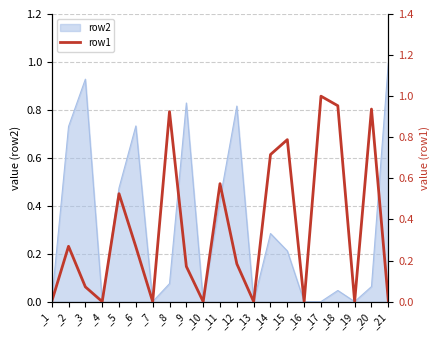

The chart shows a value of 0.0 at _3. True or false?

False